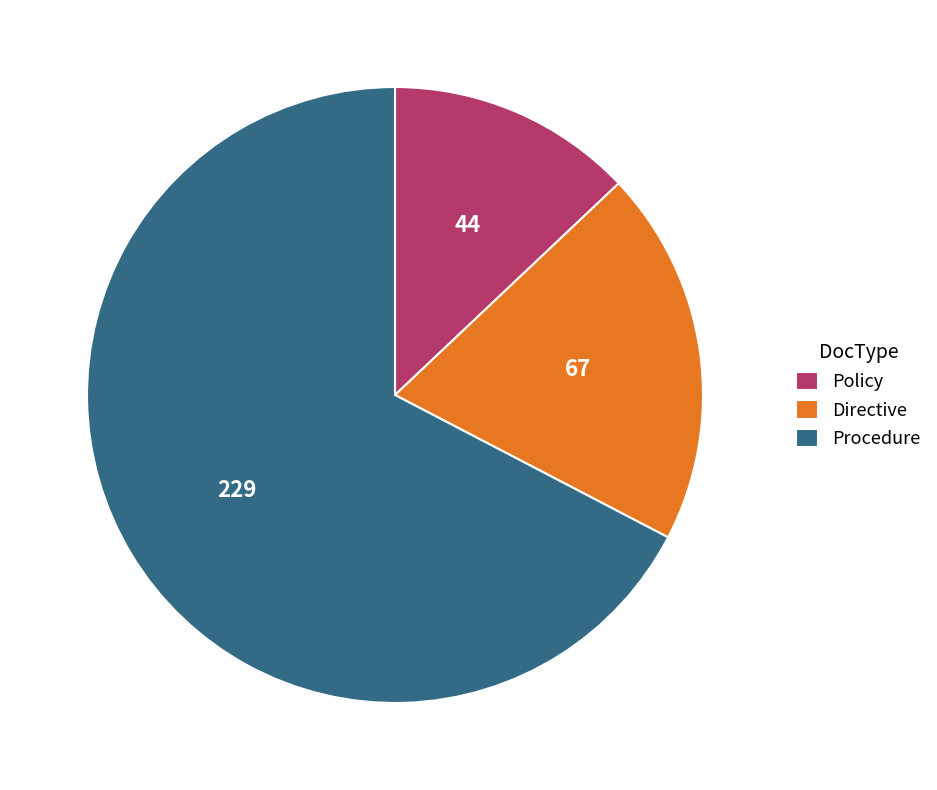

True or false: Directive accounts for 20% of the total.

True